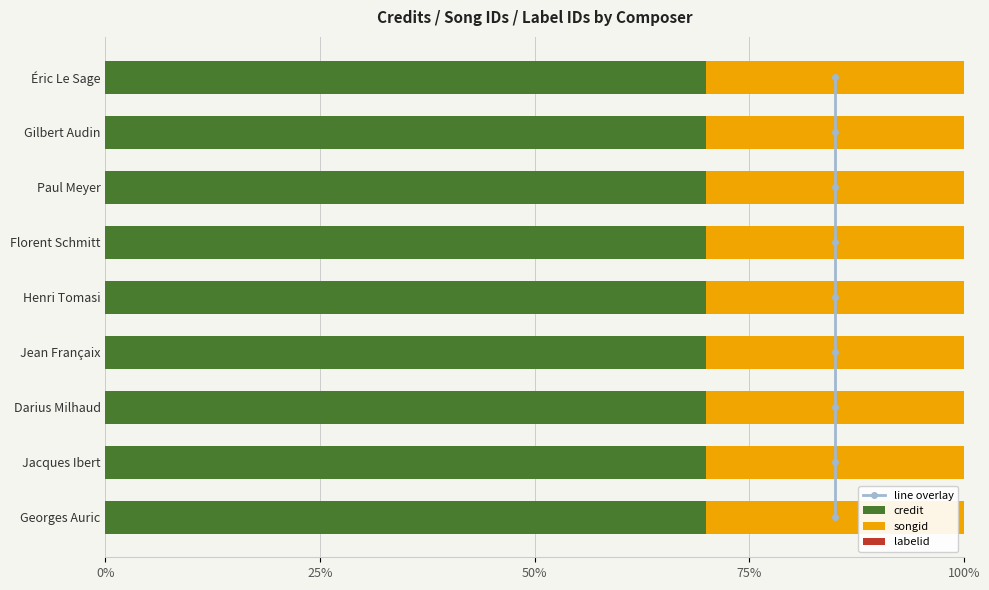

What is the highest value of the credit series?

70.0